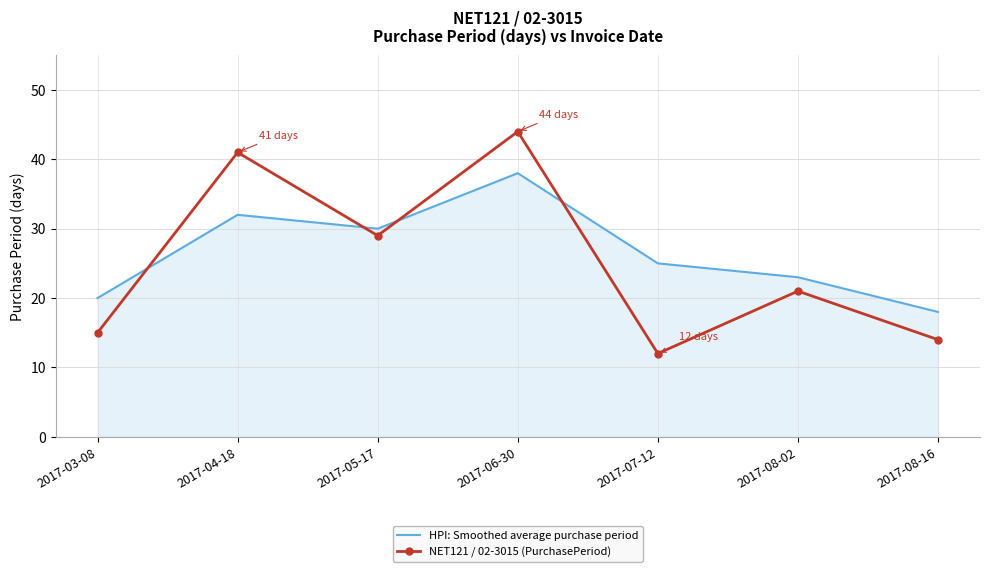

How many values in the HPI: Smoothed average purchase period series are below 25?

3